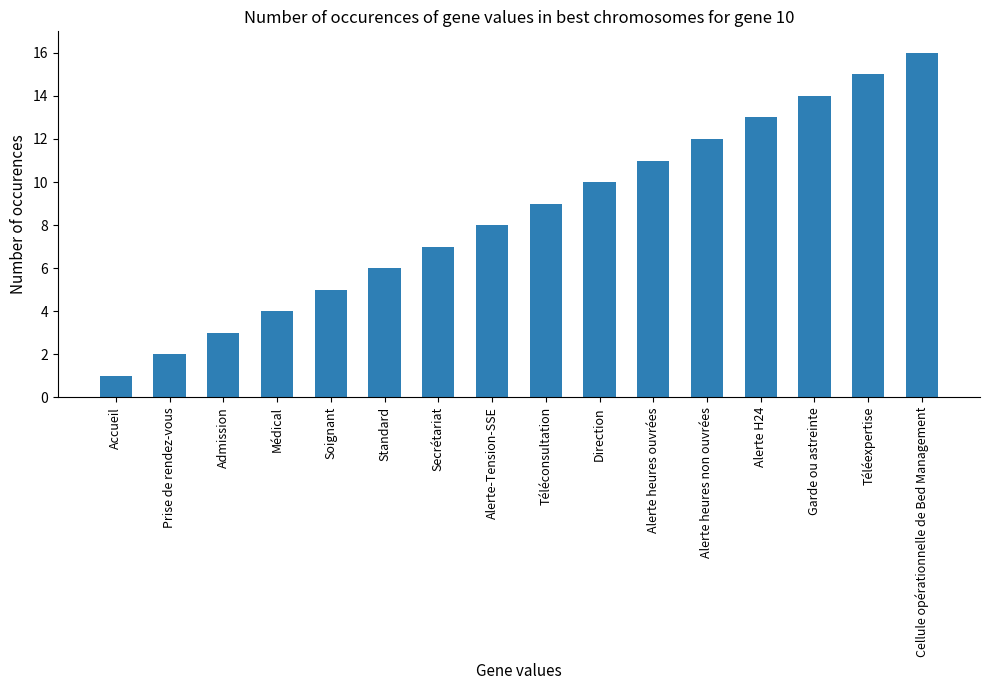

What is the greatest value displayed?

16